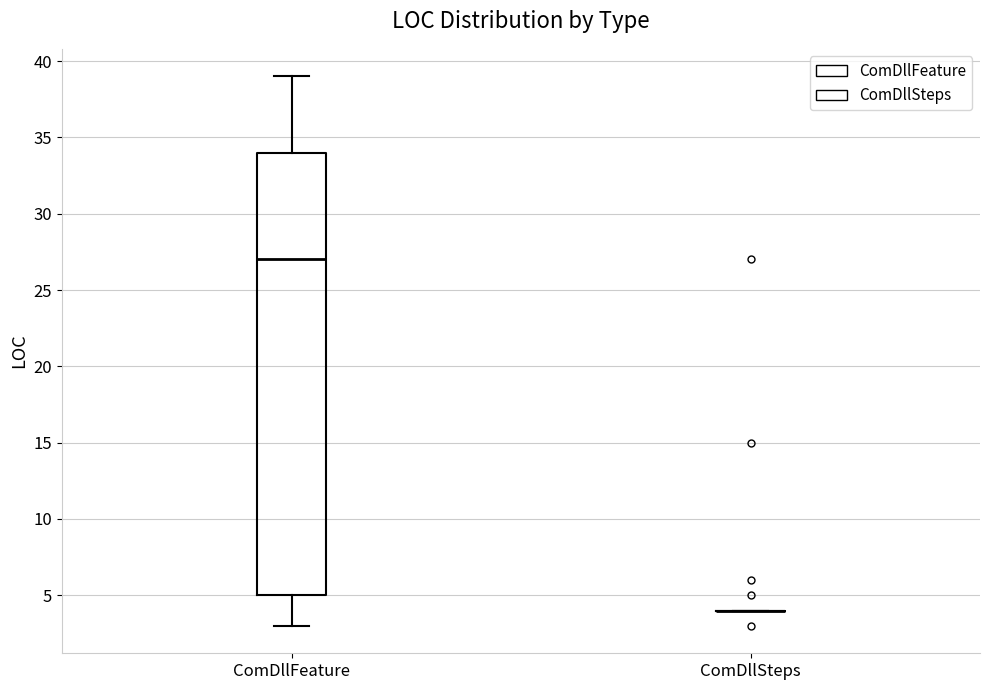

Reading left to right, transcribe this box plot: for each box, give where its median line is, the range the box spans, and where its two whiskers end, as read against the y-axis. The values are not printed on the chart, so give them approximately, as read against the axis.

ComDllFeature: median 27, box 5 to 34, whiskers 3 to 39
ComDllSteps: box collapsed to a line at 4, whiskers 4 to 4